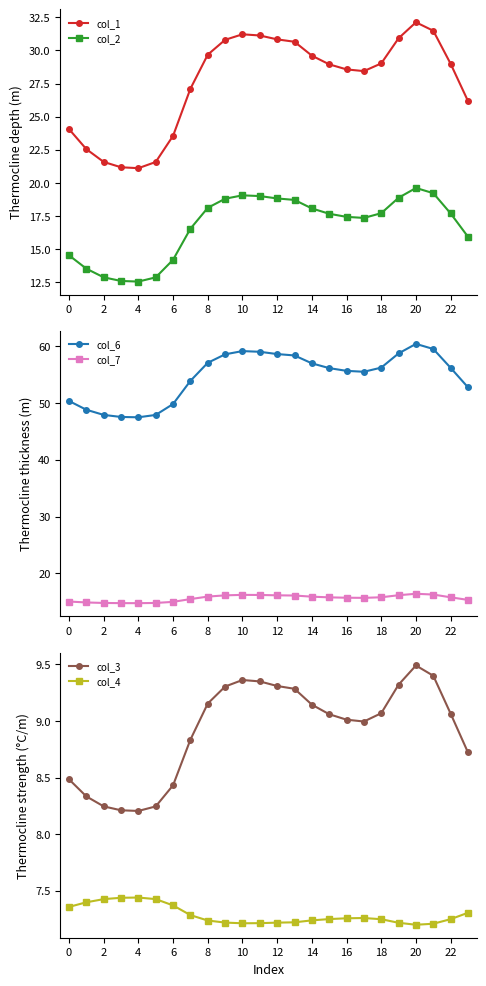

What is the minimum value shown in the chart?

7.2